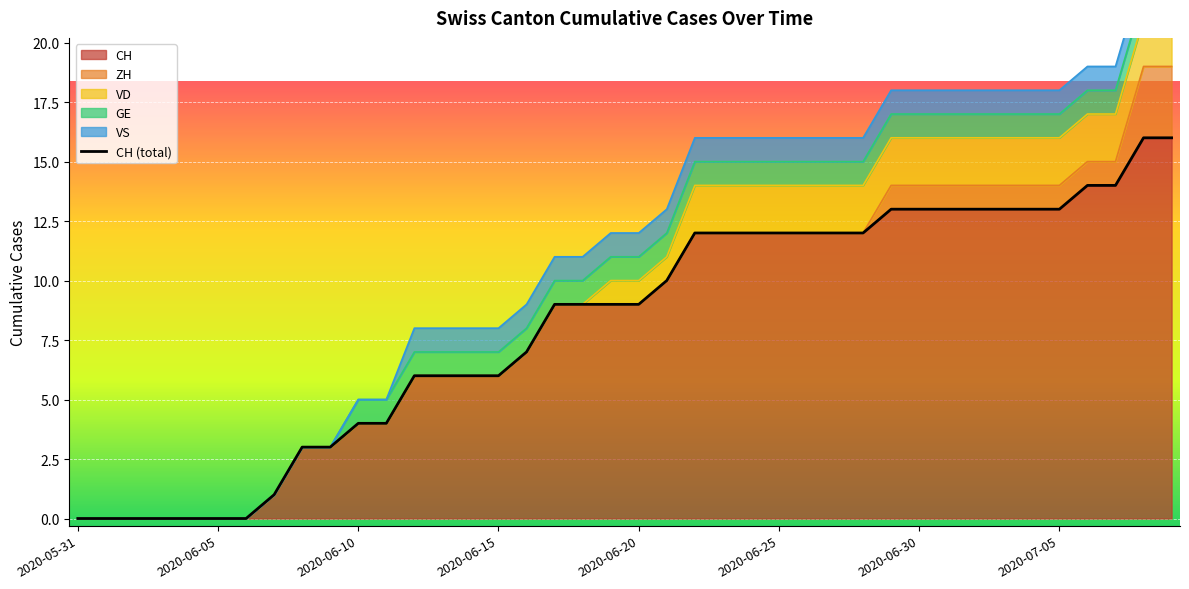

How many lines are shown in the chart?

1